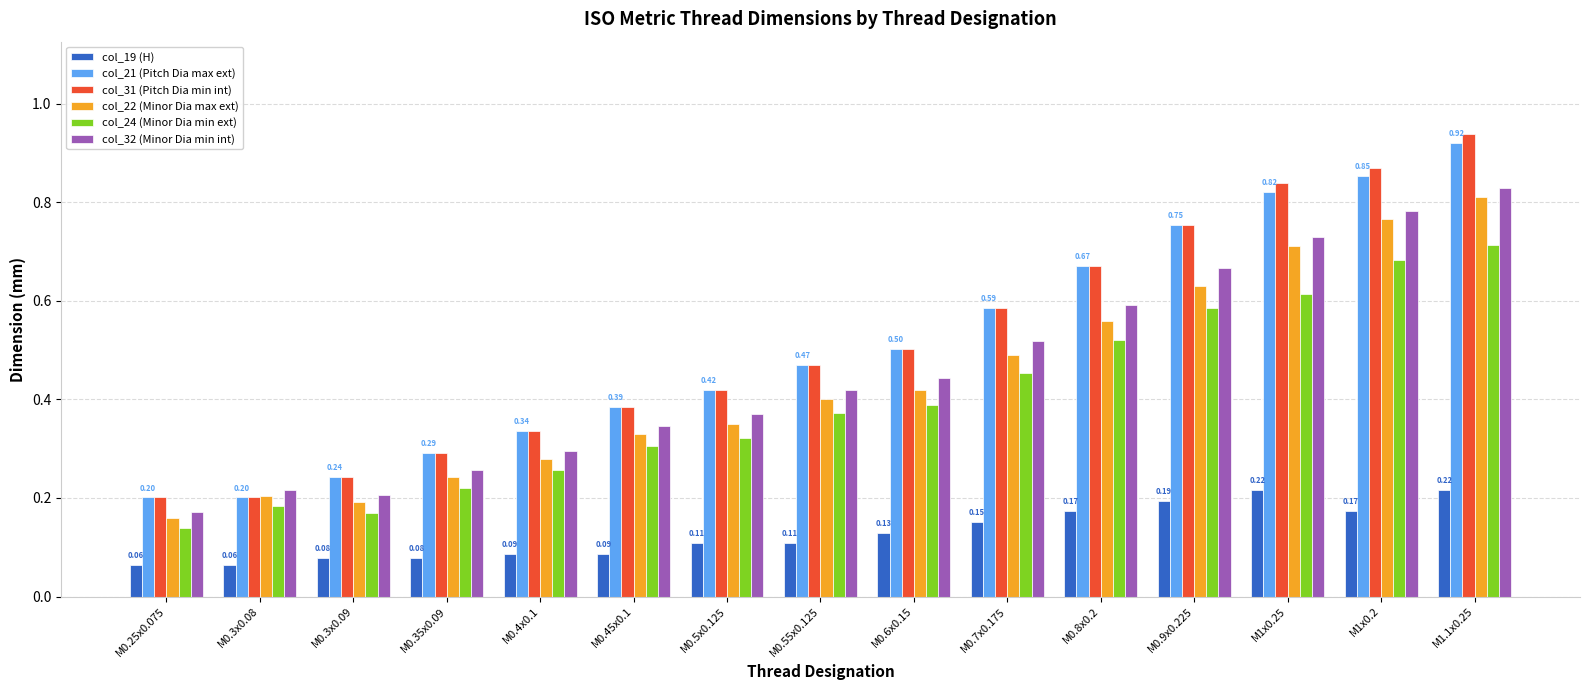

What is the total value across all series at M1.1x0.25?

4.4